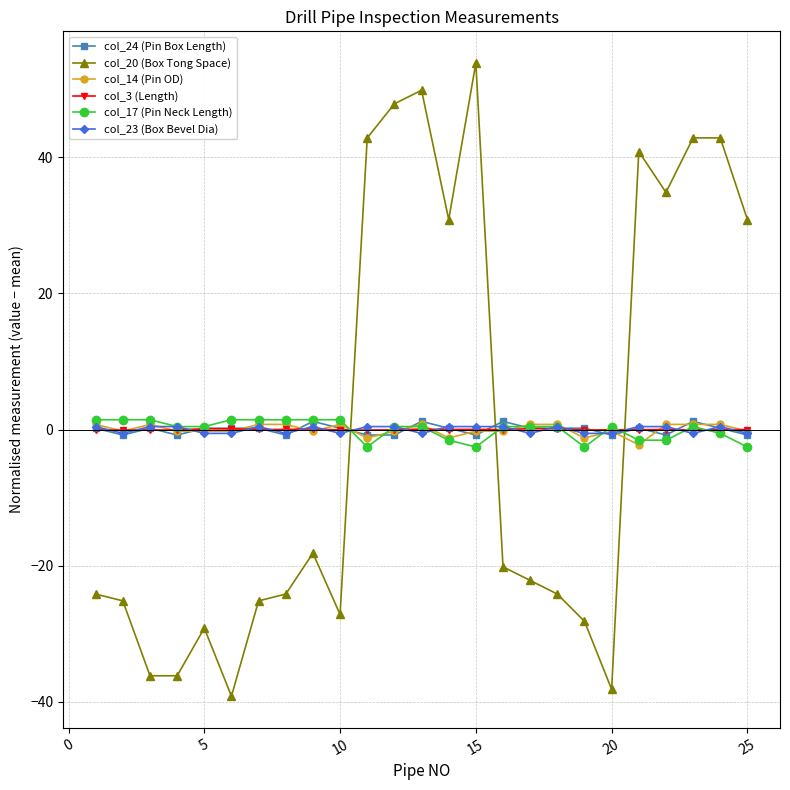

What are all the series names shown in the legend?

col_24 (Pin Box Length), col_20 (Box Tong Space), col_14 (Pin OD), col_3 (Length), col_17 (Pin Neck Length), col_23 (Box Bevel Dia)